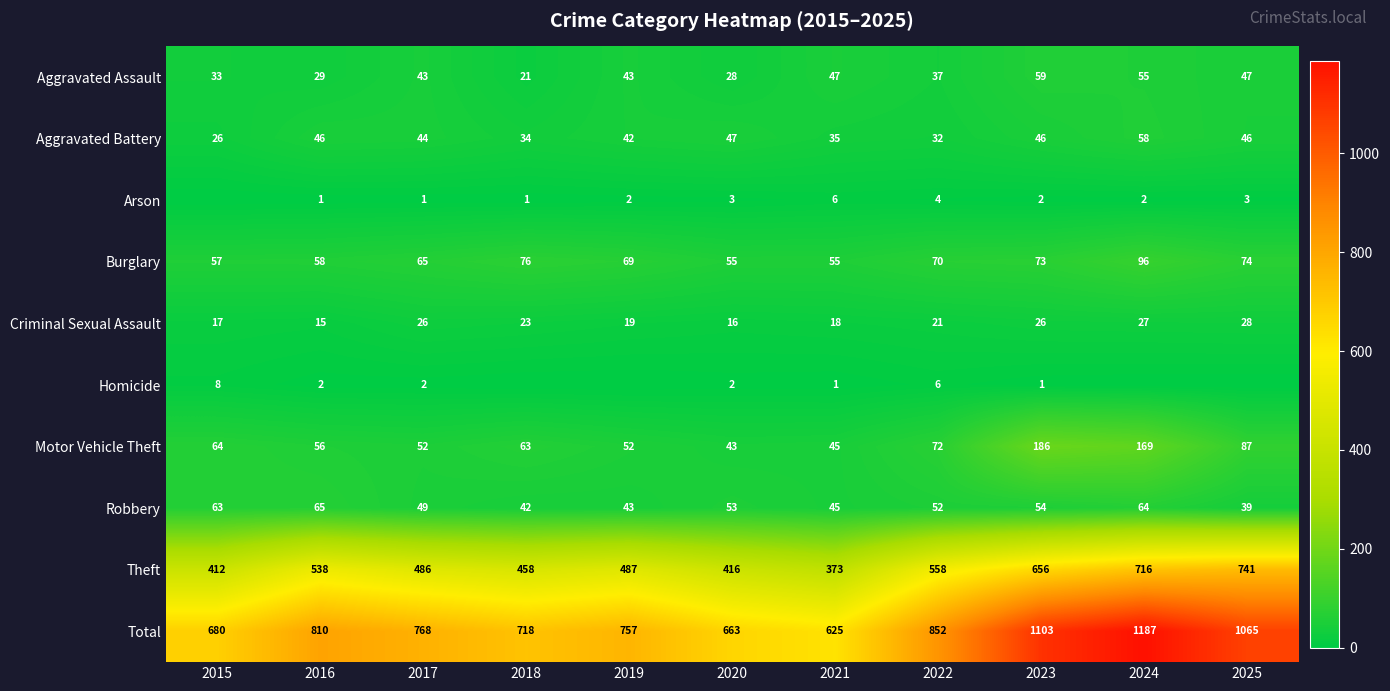

What is the difference between the maximum and minimum values in the Total series?

562